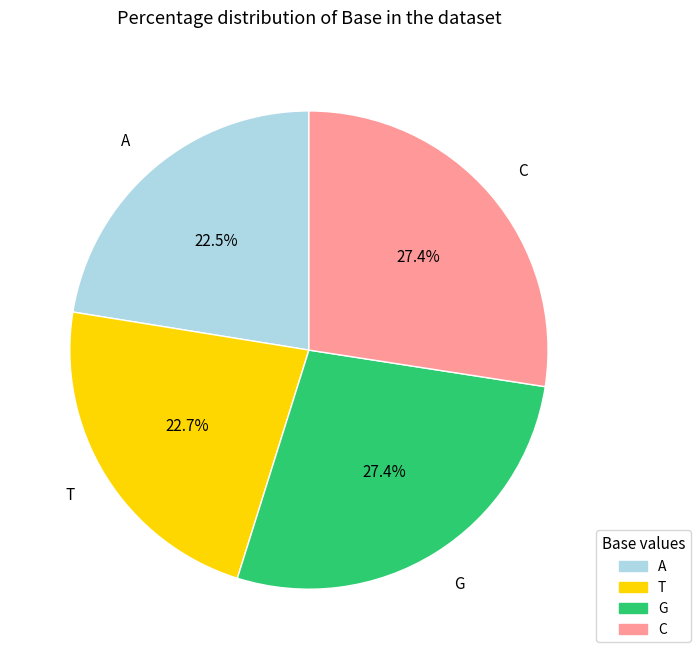

How many segments does this pie chart have?

4